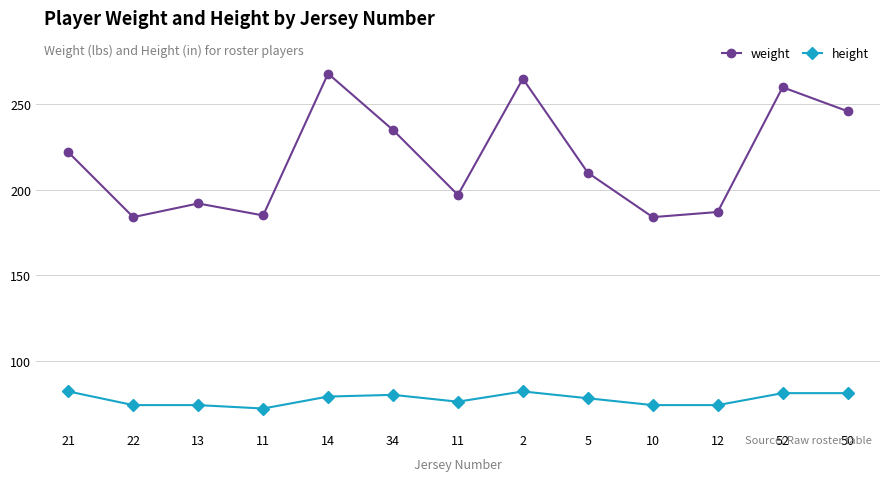

How many lines are shown in the chart?

2